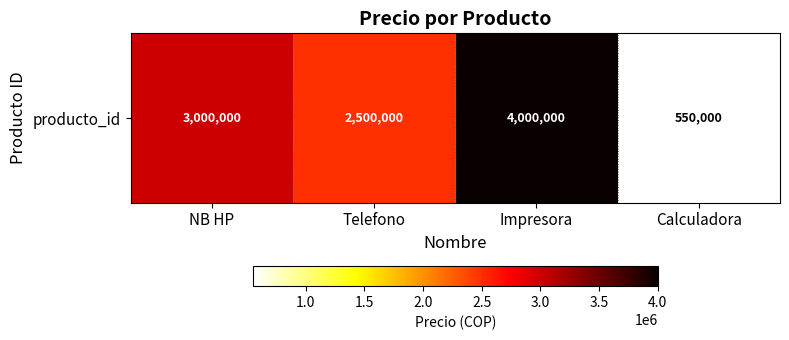

Reading left to right, extract all data points from this chart.

3000000	2500000	4000000	550000